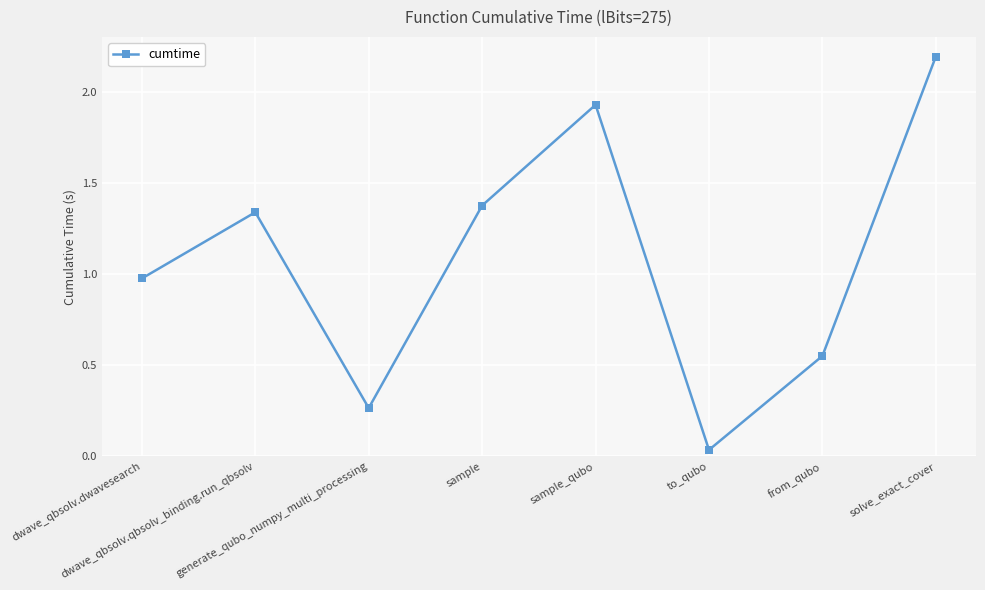

Does the chart display data point markers on the line(s)?

Yes